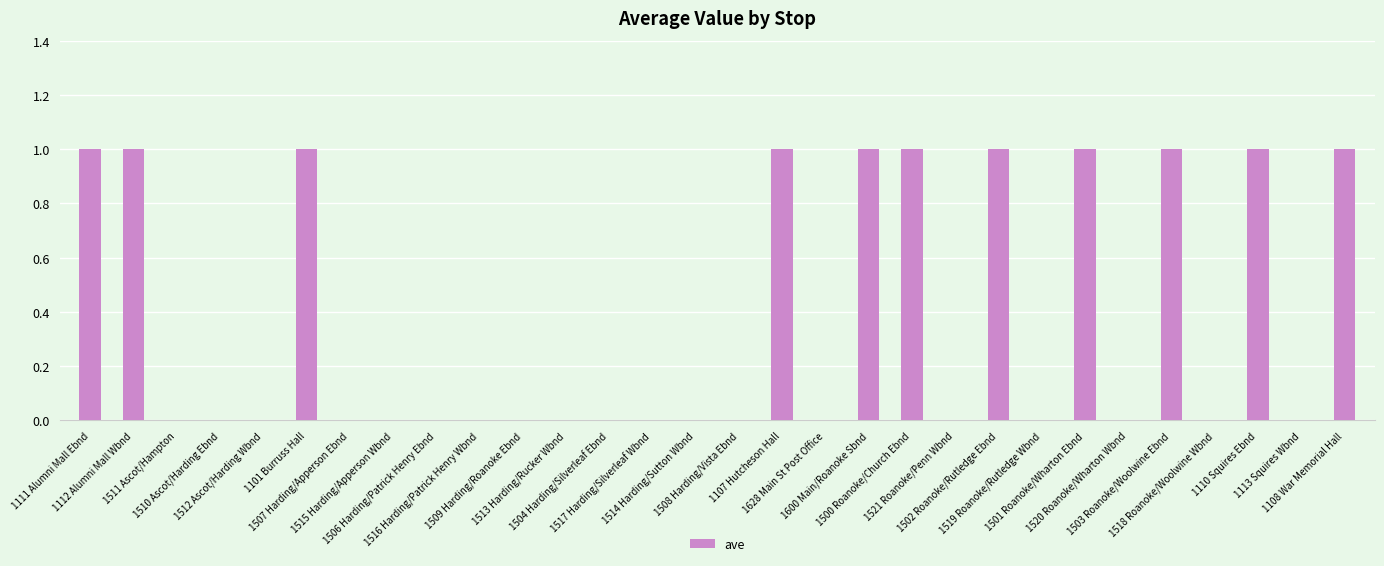

Reading left to right, what are all the values shown in this chart?

1111 Alumni Mall Ebnd=1	1112 Alumni Mall Wbnd=1	1511 Ascot/Hampton=0	1510 Ascot/Harding Ebnd=0	1512 Ascot/Harding Wbnd=0	1101 Burruss Hall=1	1507 Harding/Apperson Ebnd=0	1515 Harding/Apperson Wbnd=0	1506 Harding/Patrick Henry Ebnd=0	1516 Harding/Patrick Henry Wbnd=0	1509 Harding/Roanoke Ebnd=0	1513 Harding/Rucker Wbnd=0	1504 Harding/Silverleaf Ebnd=0	1517 Harding/Silverleaf Wbnd=0	1514 Harding/Sutton Wbnd=0	1508 Harding/Vista Ebnd=0	1107 Hutcheson Hall=1	1628 Main St Post Office=0	1600 Main/Roanoke Sbnd=1	1500 Roanoke/Church Ebnd=1	1521 Roanoke/Penn Wbnd=0	1502 Roanoke/Rutledge Ebnd=1	1519 Roanoke/Rutledge Wbnd=0	1501 Roanoke/Wharton Ebnd=1	1520 Roanoke/Wharton Wbnd=0	1503 Roanoke/Woolwine Ebnd=1	1518 Roanoke/Woolwine Wbnd=0	1110 Squires Ebnd=1	1113 Squires Wbnd=0	1108 War Memorial Hall=1